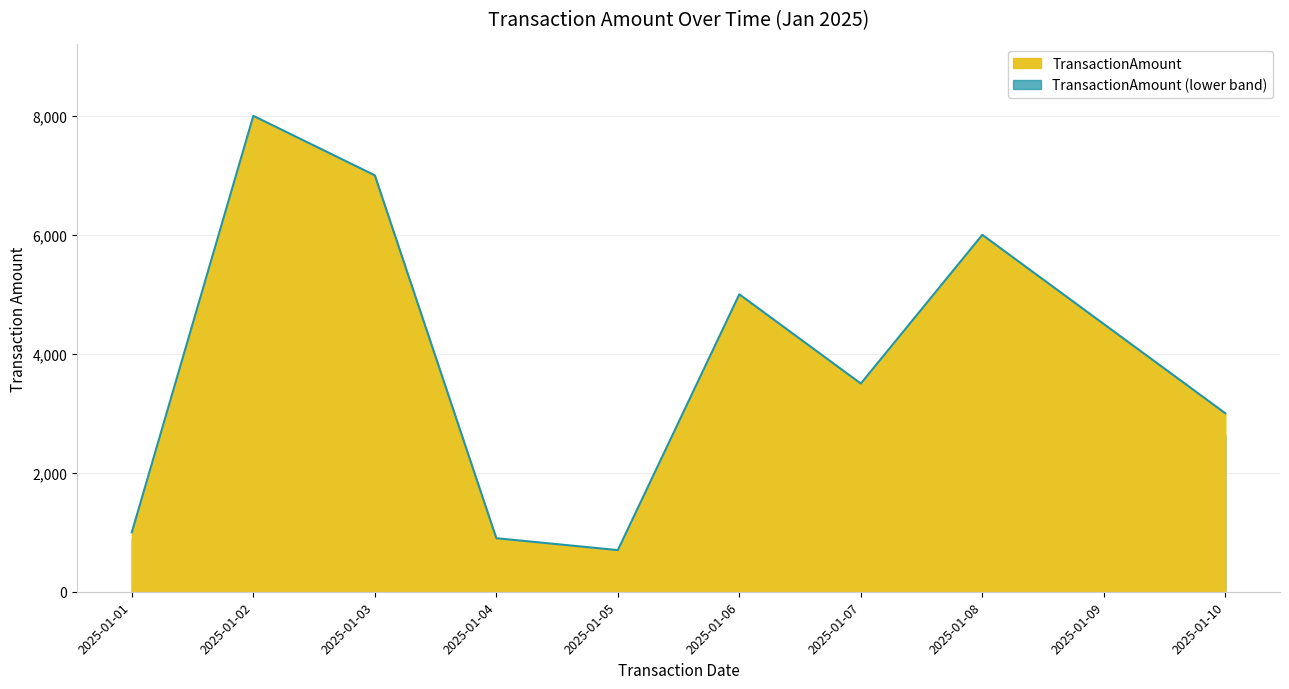

What is the average value?

3960